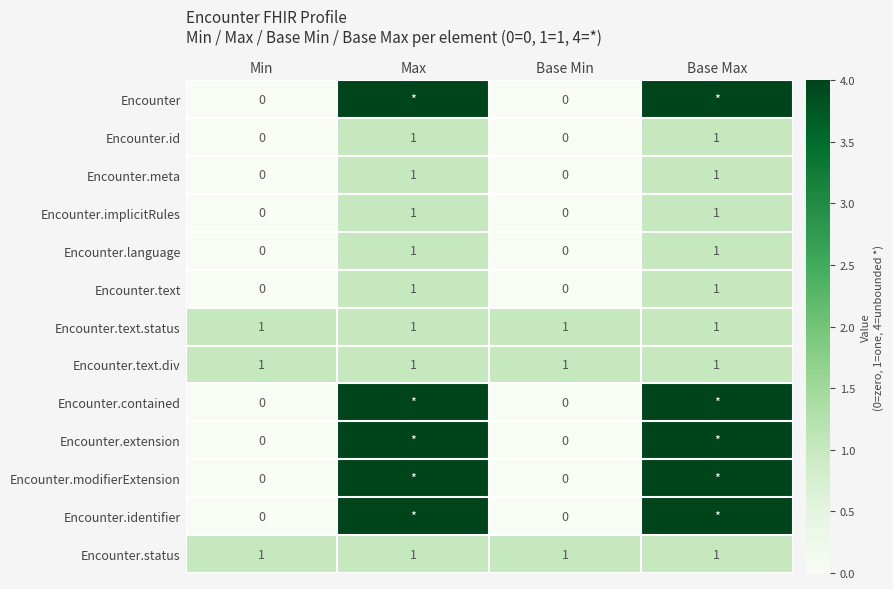

The Encounter.text.div series shows 1 at Max. True or false?

True